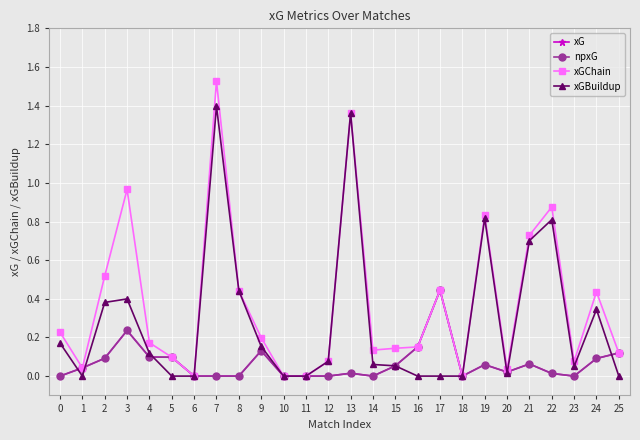

Does the chart have visible grid lines?

Yes